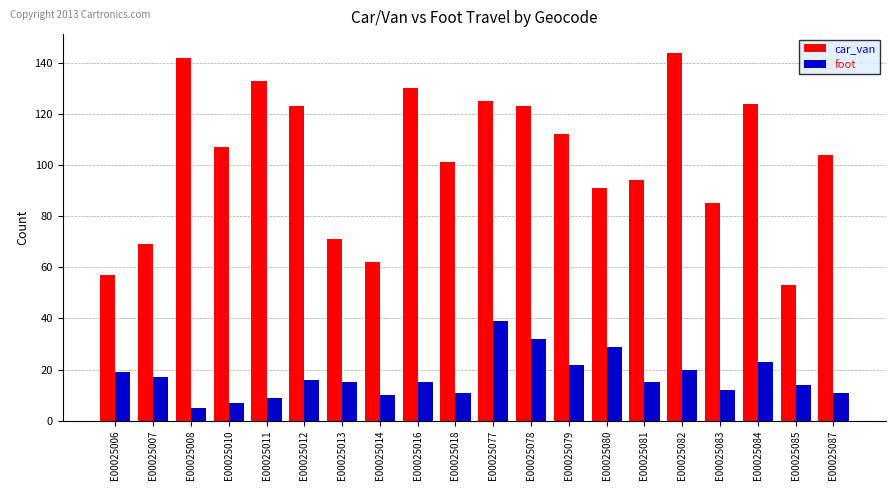

The car_van series shows 133 at E00025011. True or false?

True